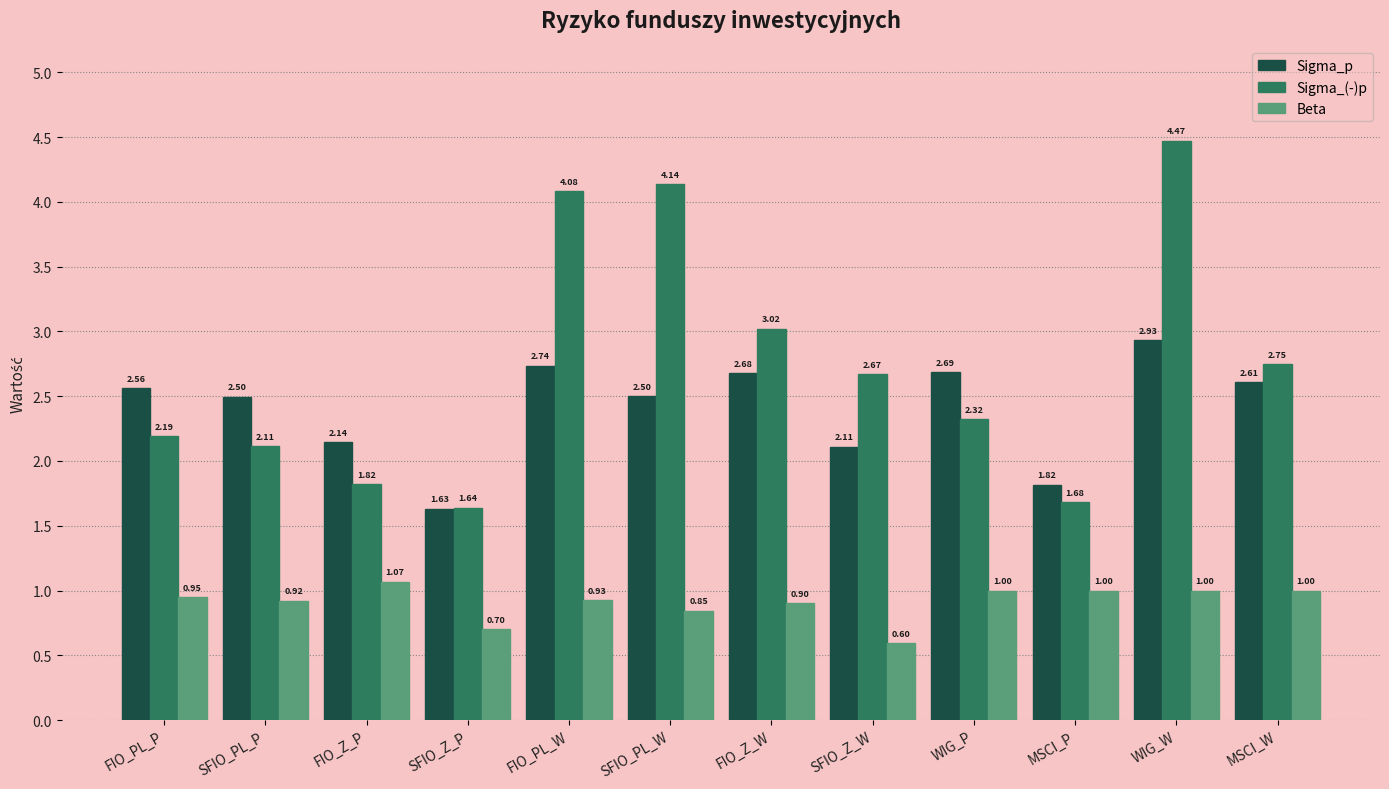

List the labels in order of Sigma_(-)p value, largest first.

WIG_W, SFIO_PL_W, FIO_PL_W, FIO_Z_W, MSCI_W, SFIO_Z_W, WIG_P, FIO_PL_P, SFIO_PL_P, FIO_Z_P, MSCI_P, SFIO_Z_P